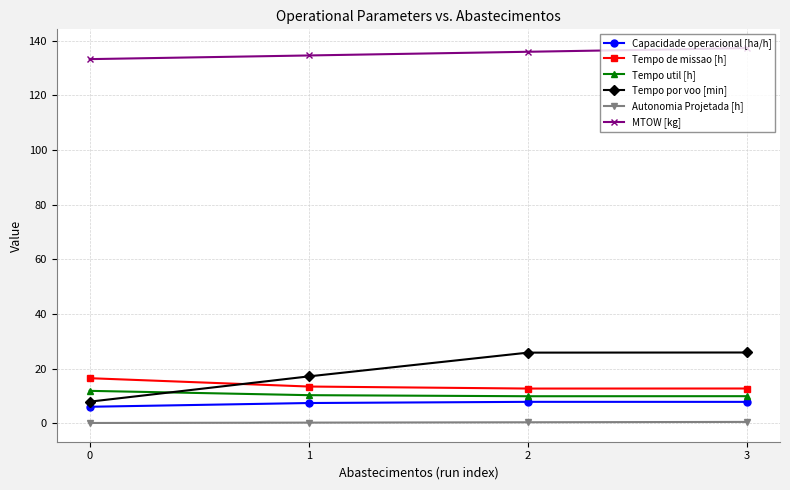

True or false: MTOW [kg] has a value of 134.6 at 1.

True